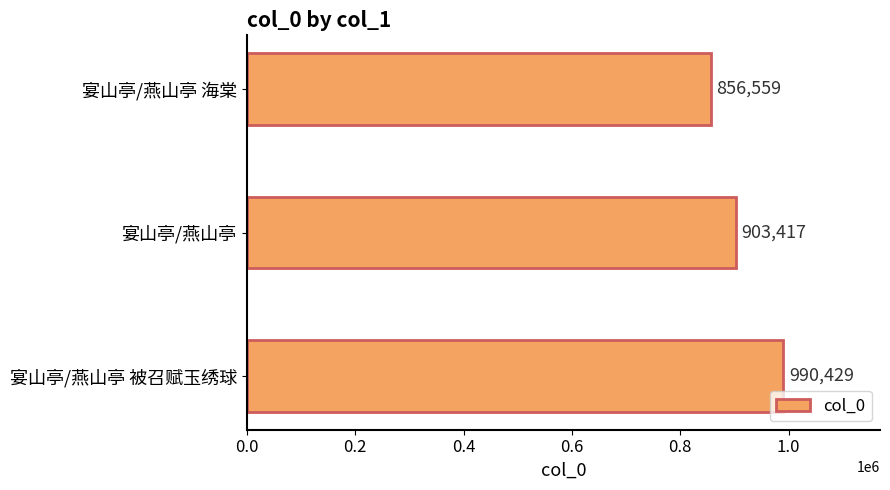

Does the chart contain any negative values?

No